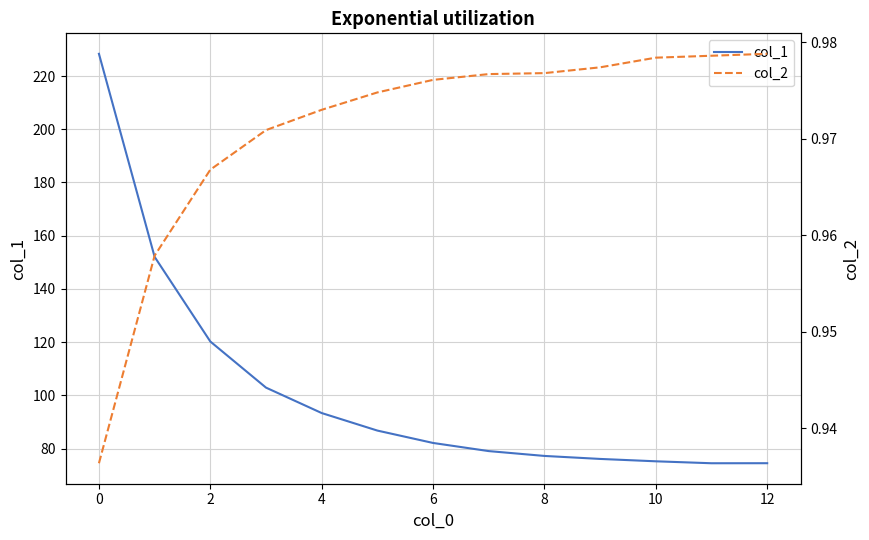

What is the difference between the maximum and minimum values in the col_1 series?

153.9